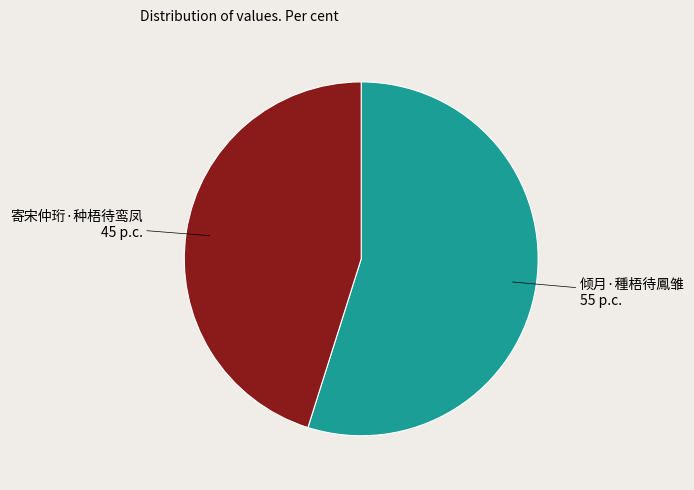

Count the number of slices in the pie.

2